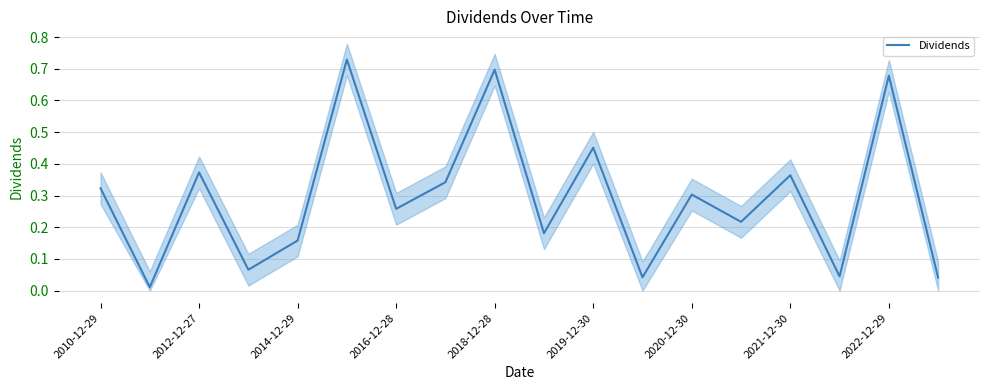

Is it true that Dividends equals 0.2 at 2021-12-30?

False